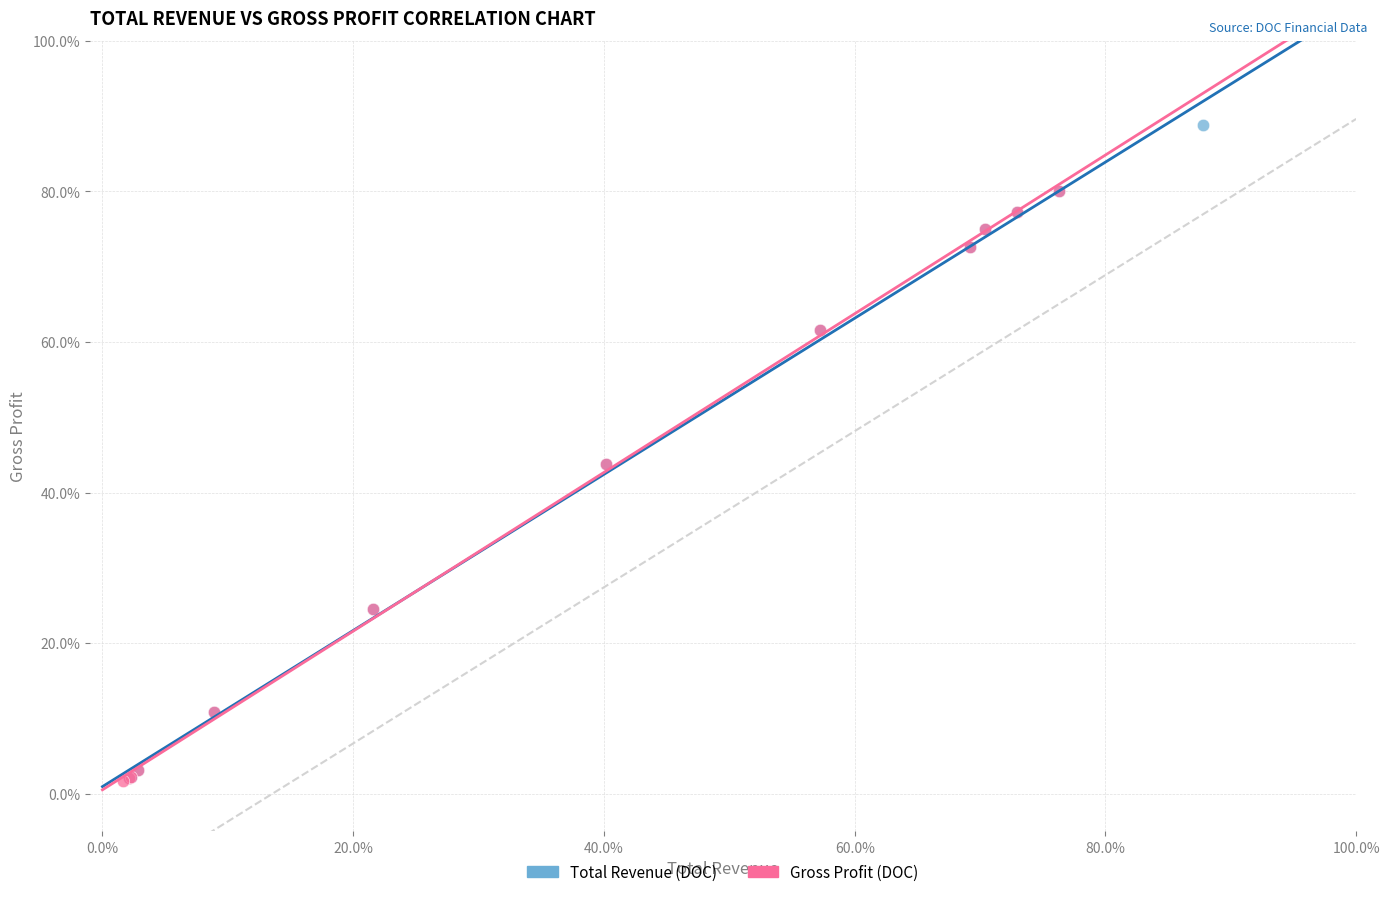

Which series contains the highest Y value?

Total Revenue (DOC)